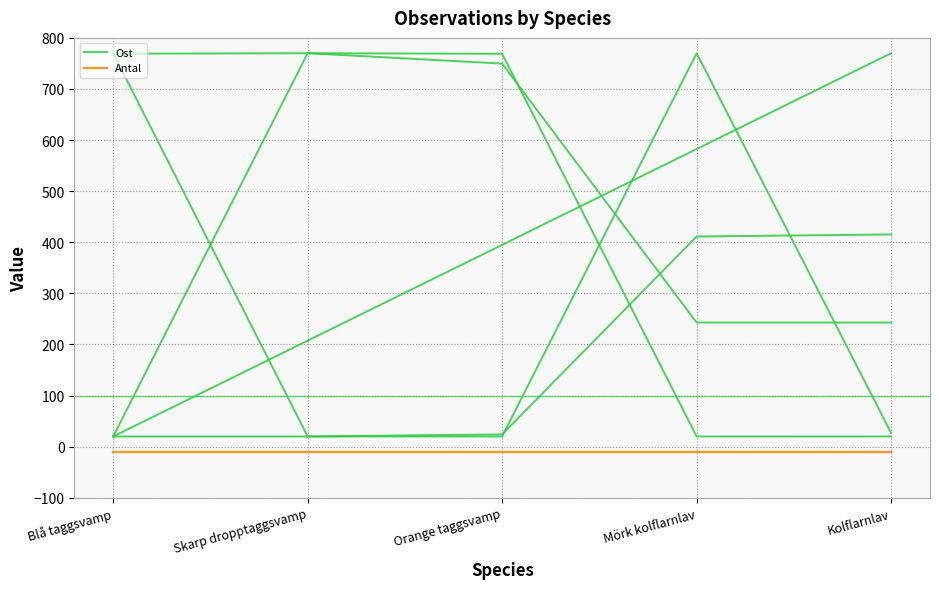

What is the value of the Antal point at the 5th from the left?

-10.0